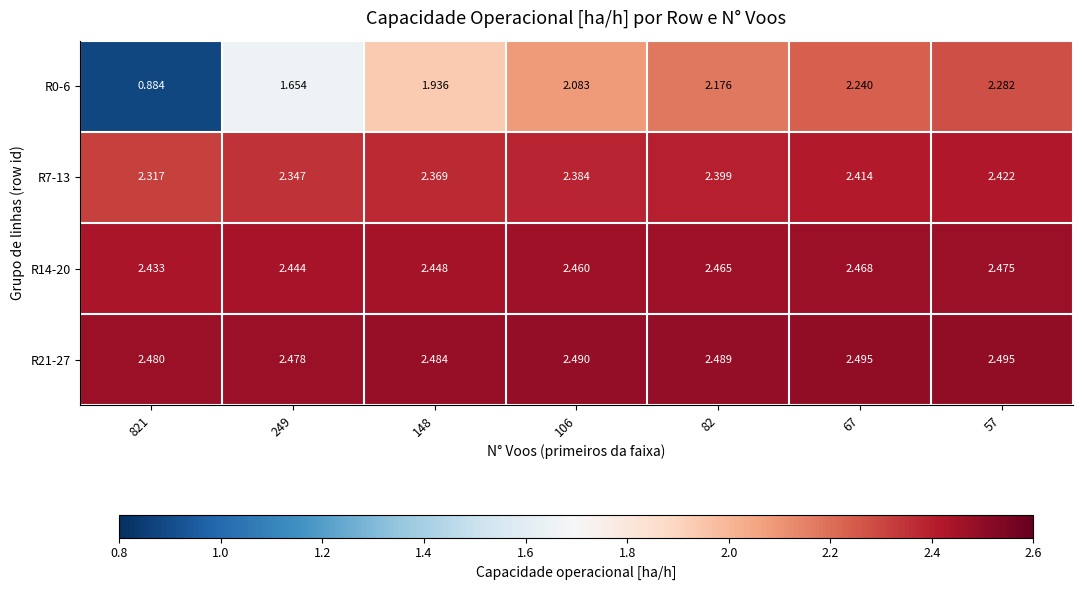

Count the number of categories in the chart.

7